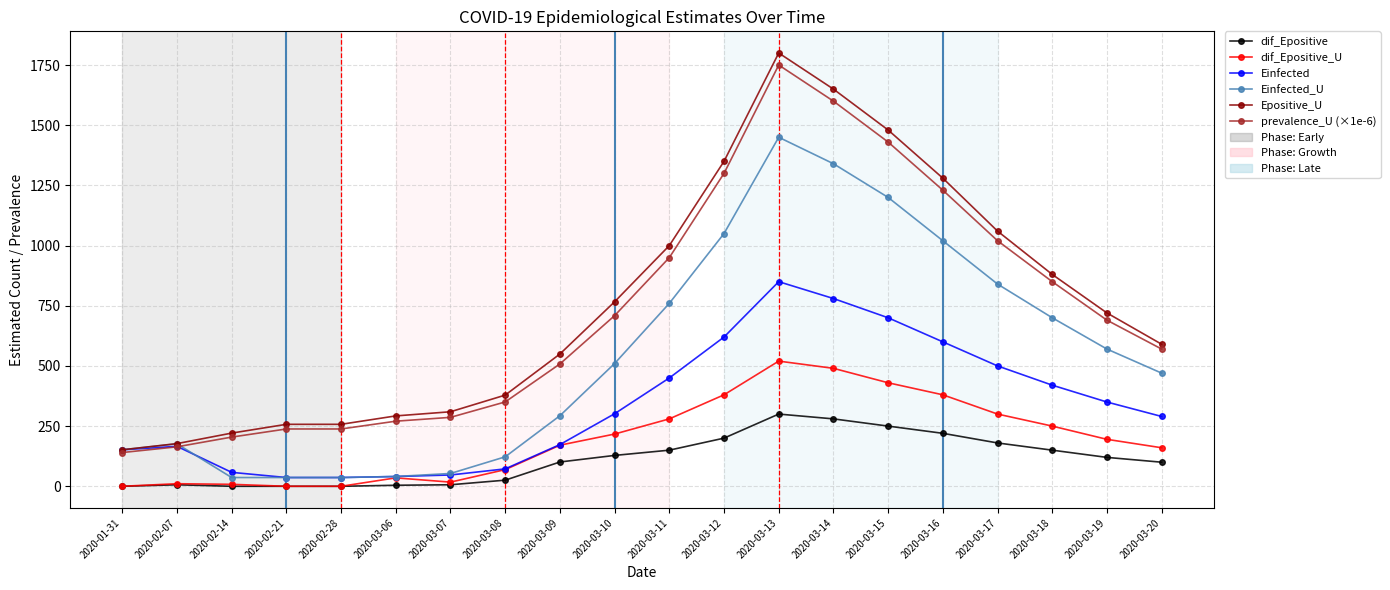

At 2020-03-12, list the series in order from largest to smallest.

Epositive_U, prevalence_U (×1e-6), Einfected_U, Einfected, dif_Epositive_U, dif_Epositive